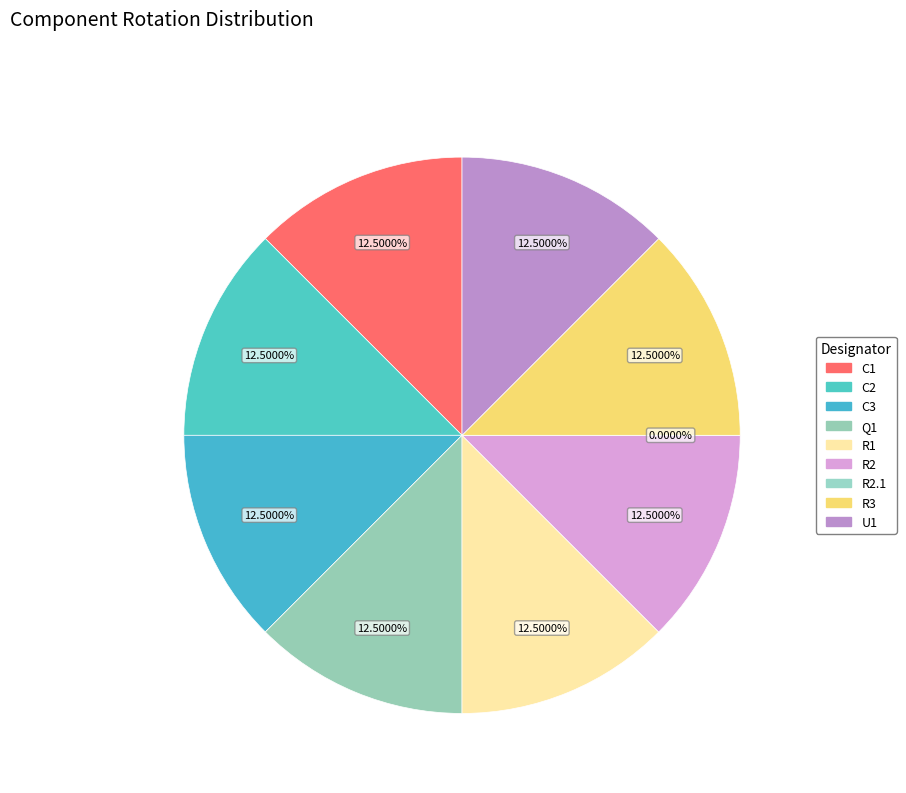

How many segments does this pie chart have?

9